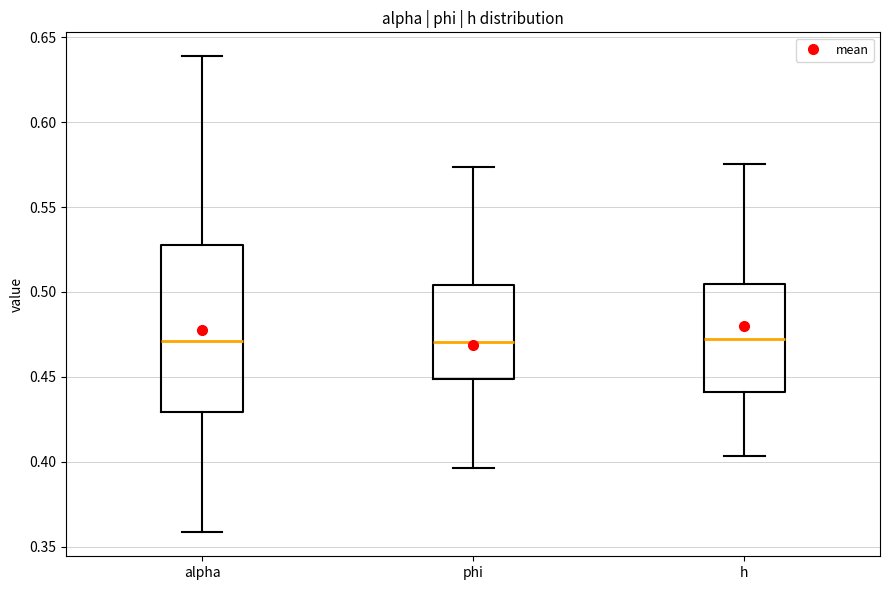

Which box is the tallest, from its lower edge to its upper edge?

alpha